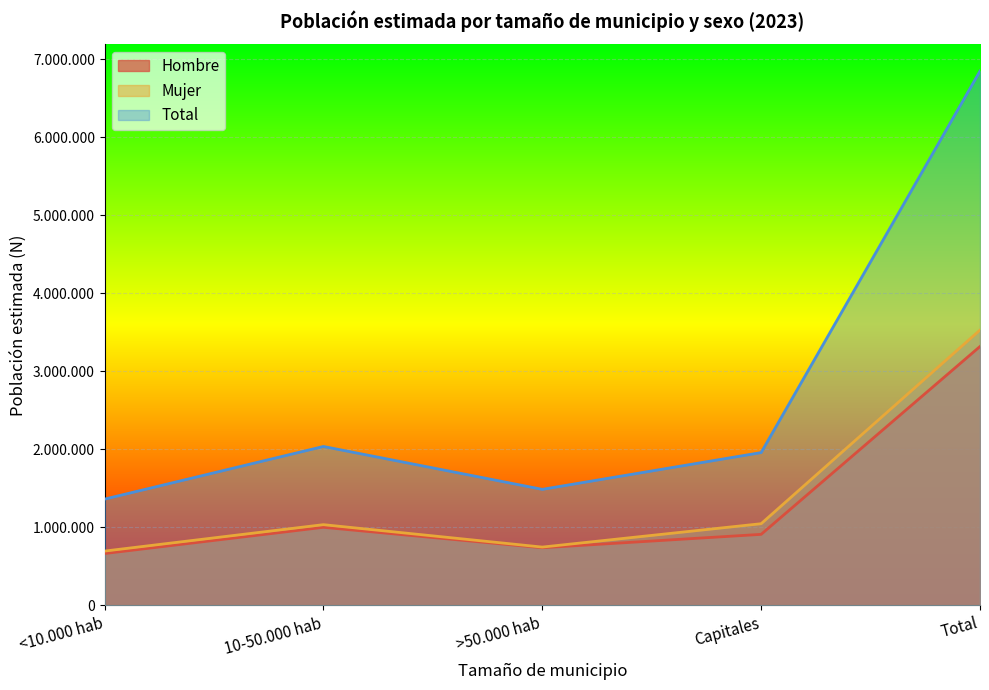

What is the average value of the Total series?

2740384